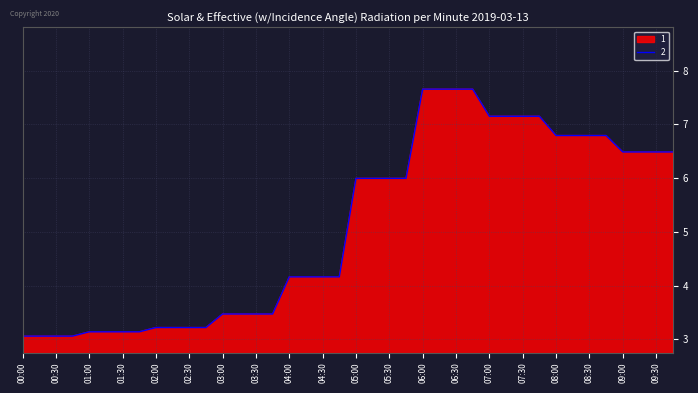

The chart shows a value of 4.2 at 04:15. True or false?

True